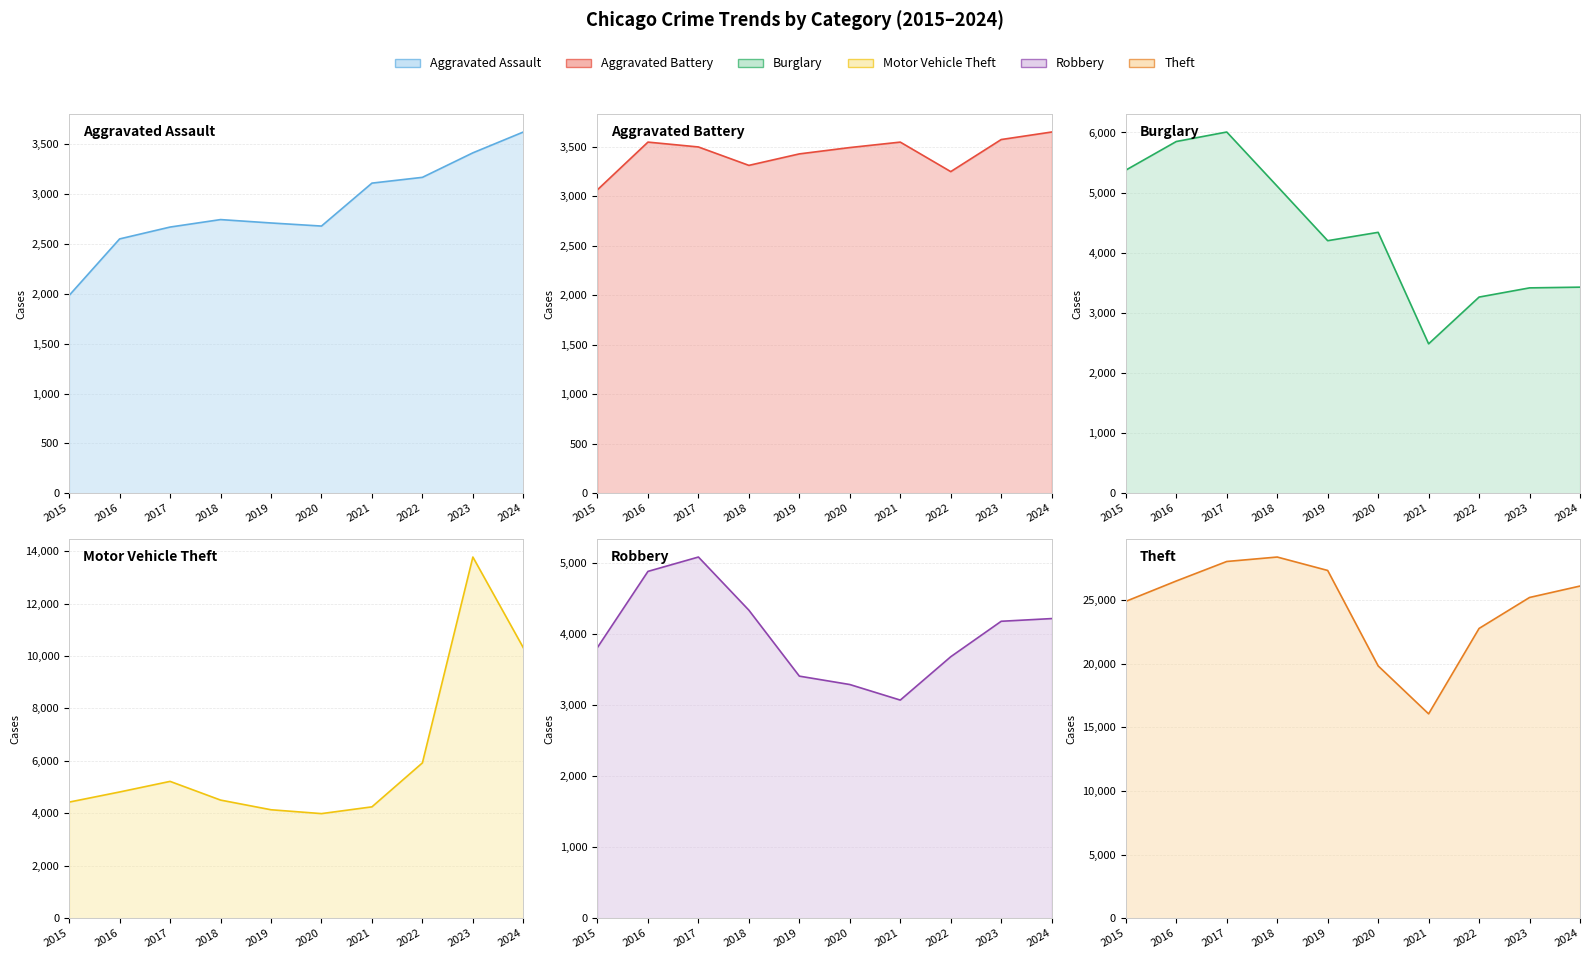

Which series has the largest range (max minus min)?

Theft